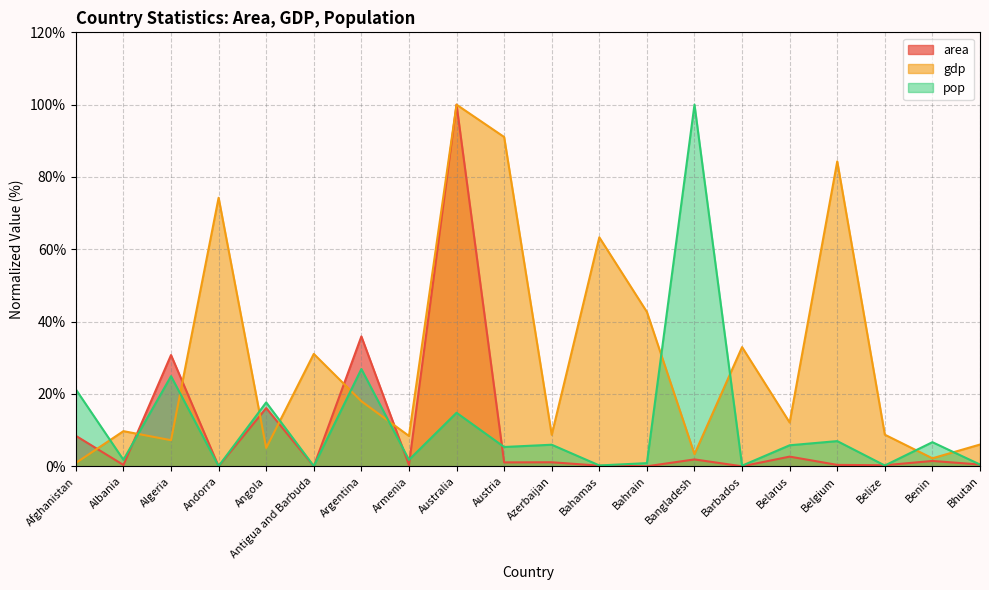

True or false: gdp and pop cross at least once.

True